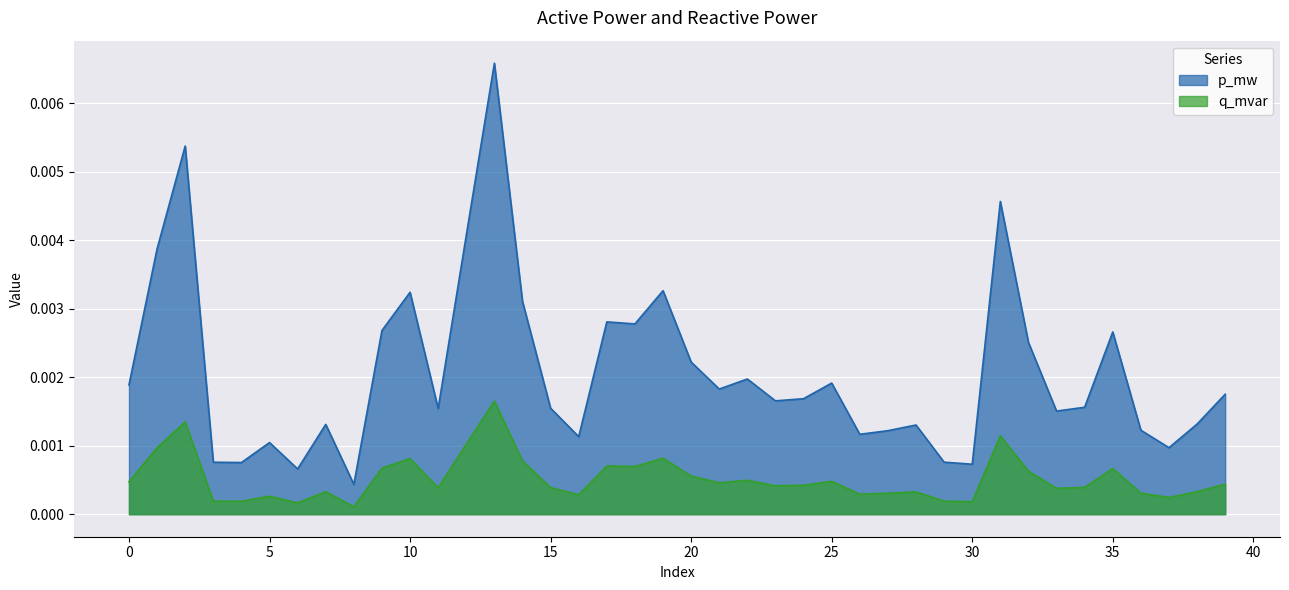

Rank the series by their average value, from highest to lowest.

p_mw, q_mvar